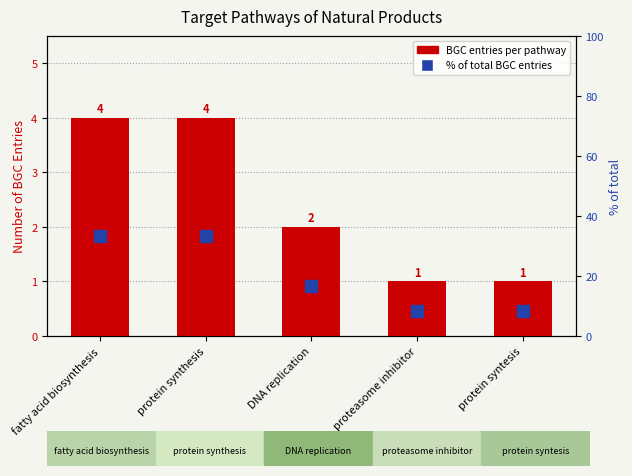

Between DNA replication and proteasome inhibitor, which series saw the biggest shift?

% of total BGC entries